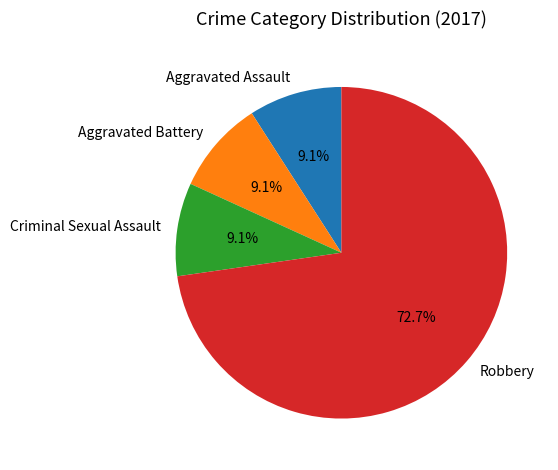

Does any single category account for the majority?

Yes